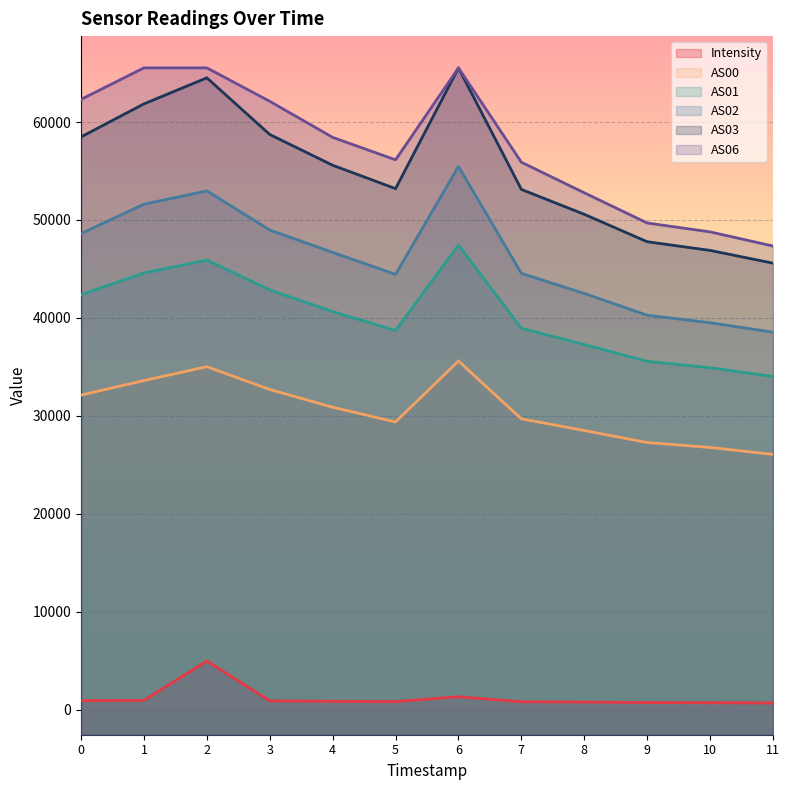

Where does the AS02 series first go above 46687?

0